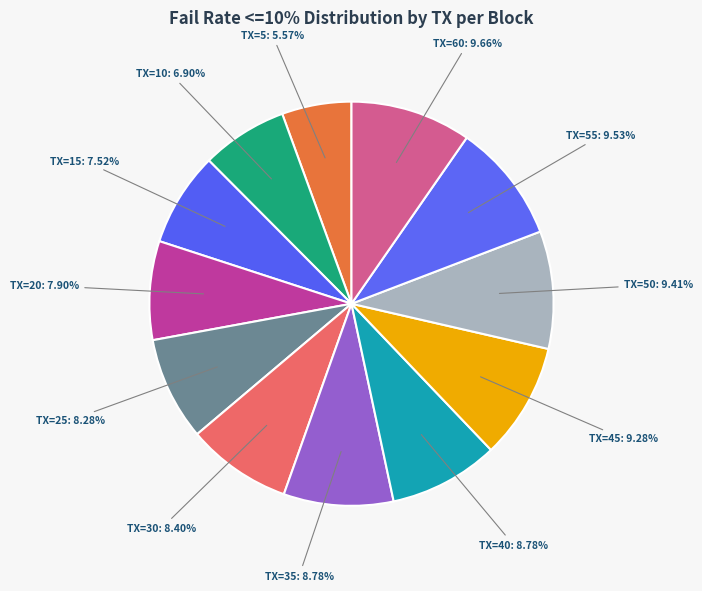

How many segments does this pie chart have?

12